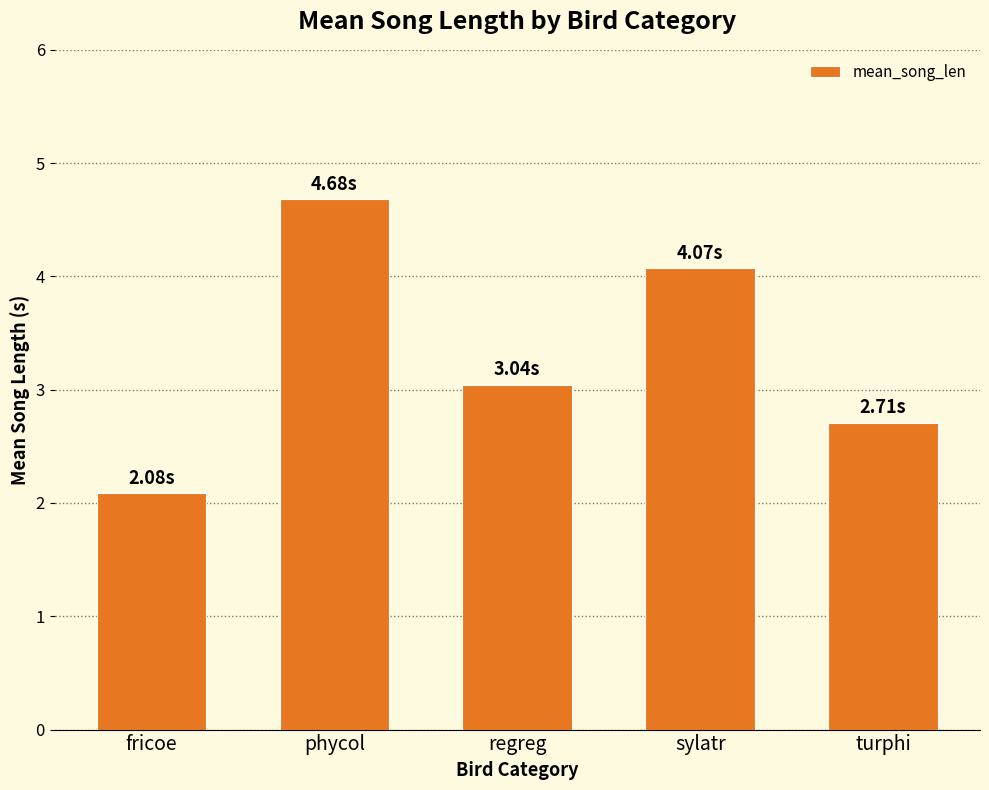

At which label is the value closest to 3?

regreg